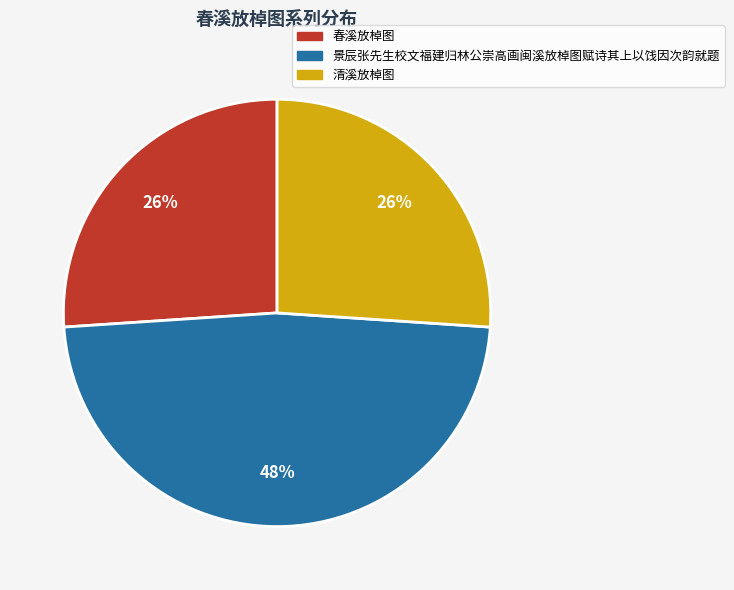

The 清溪放棹图 slice represents 15% of the pie. True or false?

False